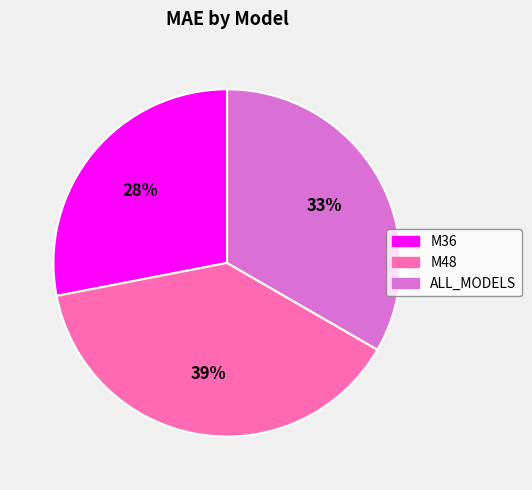

Do ALL_MODELS and M36 together represent more than half of the pie?

Yes